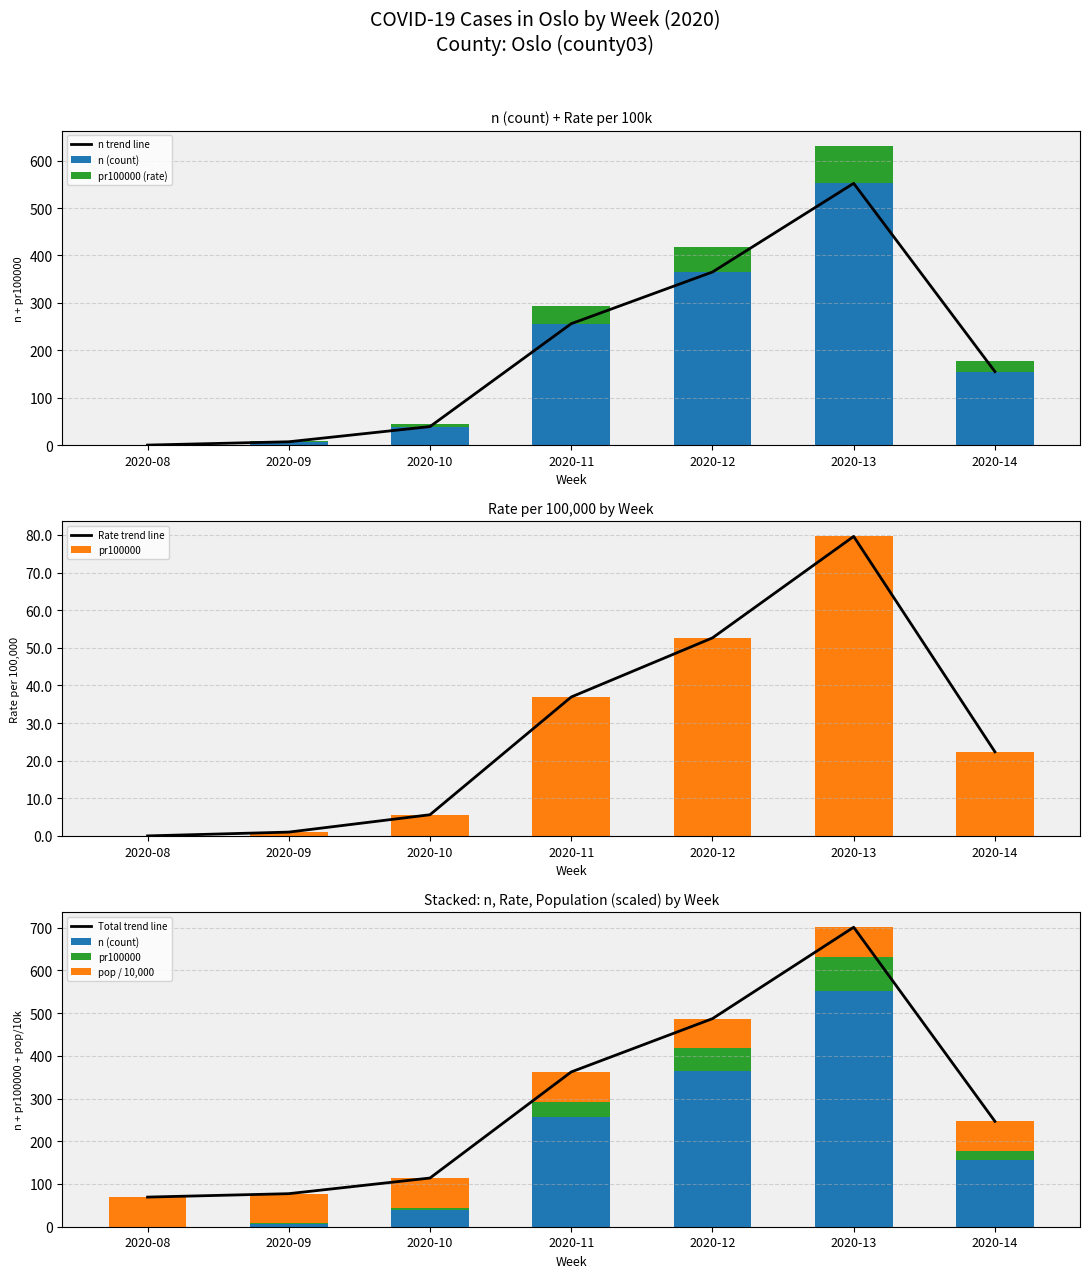

Which series has the largest total across all categories?

n